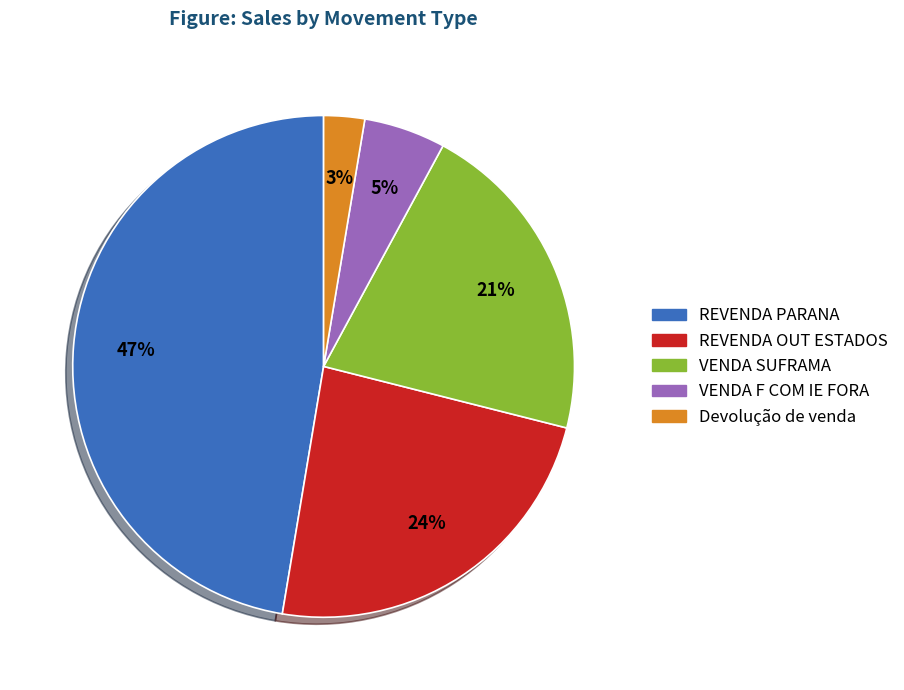

Which slice is the largest?

REVENDA PARANA